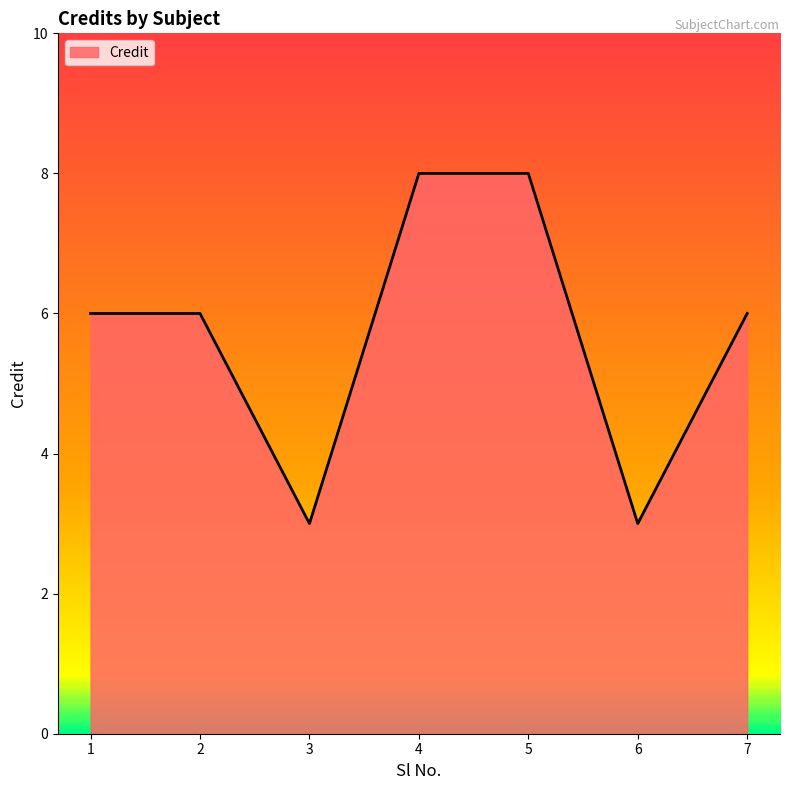

What is the sum of all values?

40